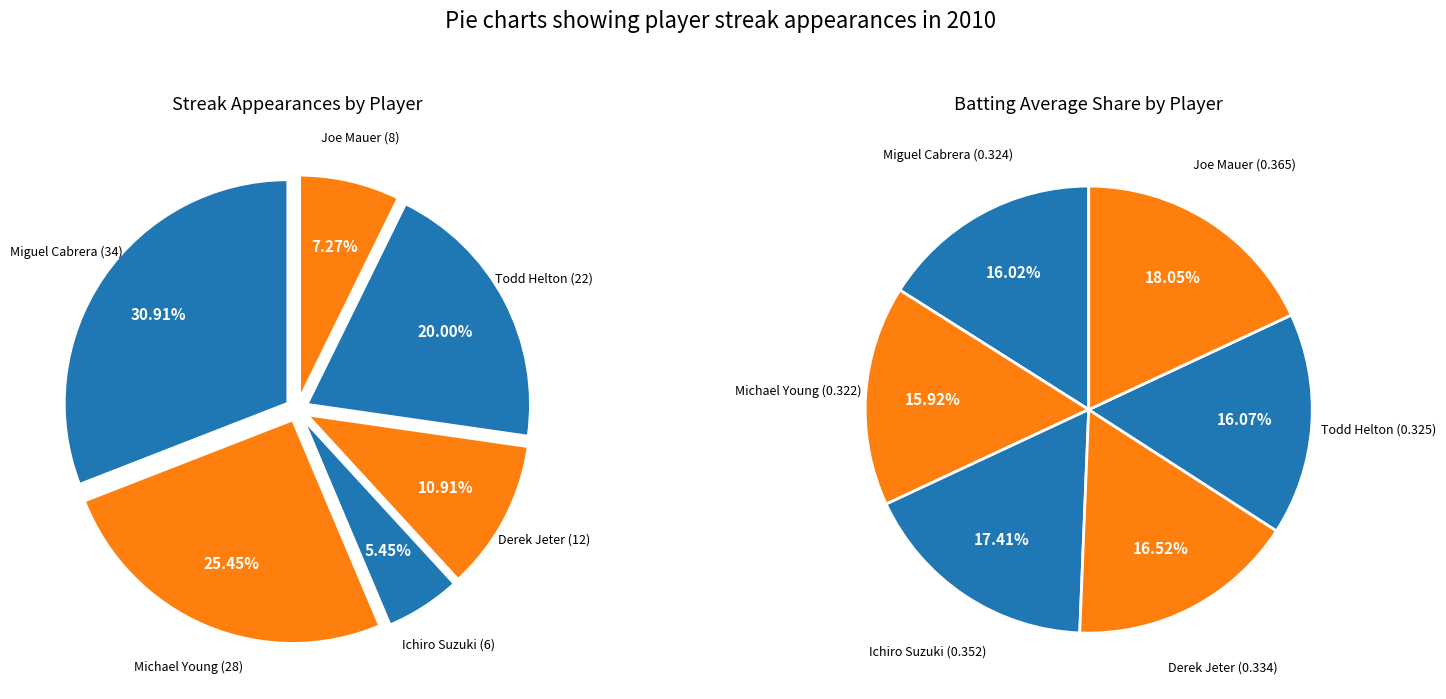

What percentage do Michael Young and Todd Helton together represent?

45.5%